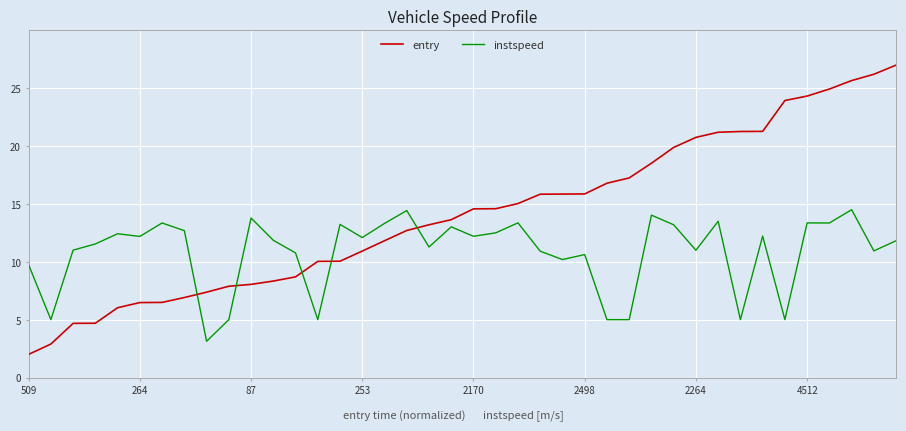

After their last crossing, which series has the higher values: entry or instspeed?

entry